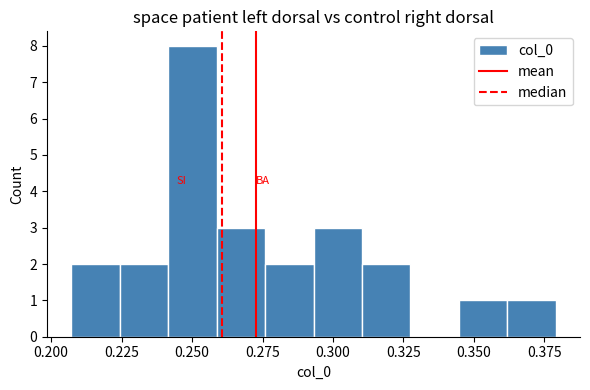

Around what value on the x-axis is the tallest bar? Give the approximate position of its centre, as read against the axis.

0.250